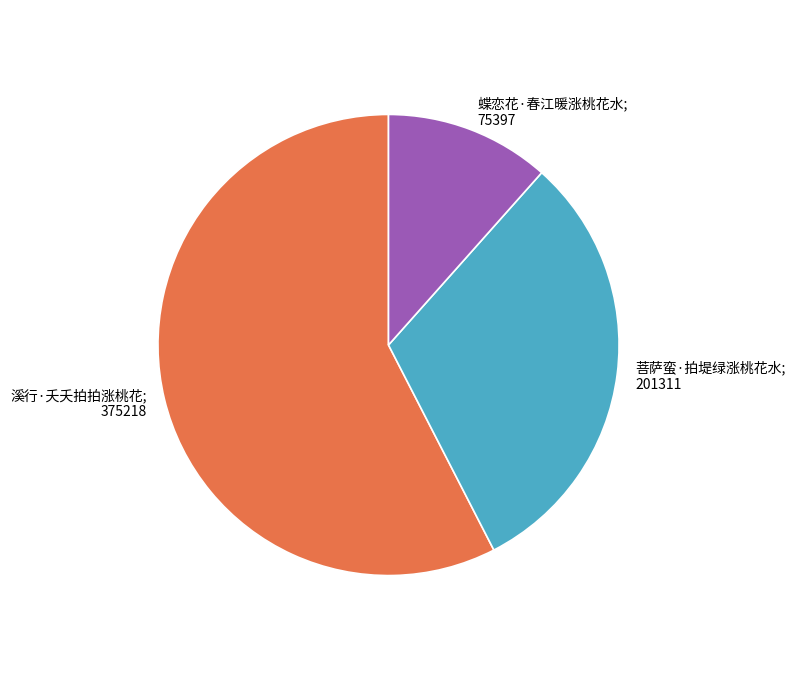

Do 蝶恋花·春江暖涨桃花水; 75397 and 溪行·夭夭拍拍涨桃花; 375218 together represent more than half of the pie?

Yes